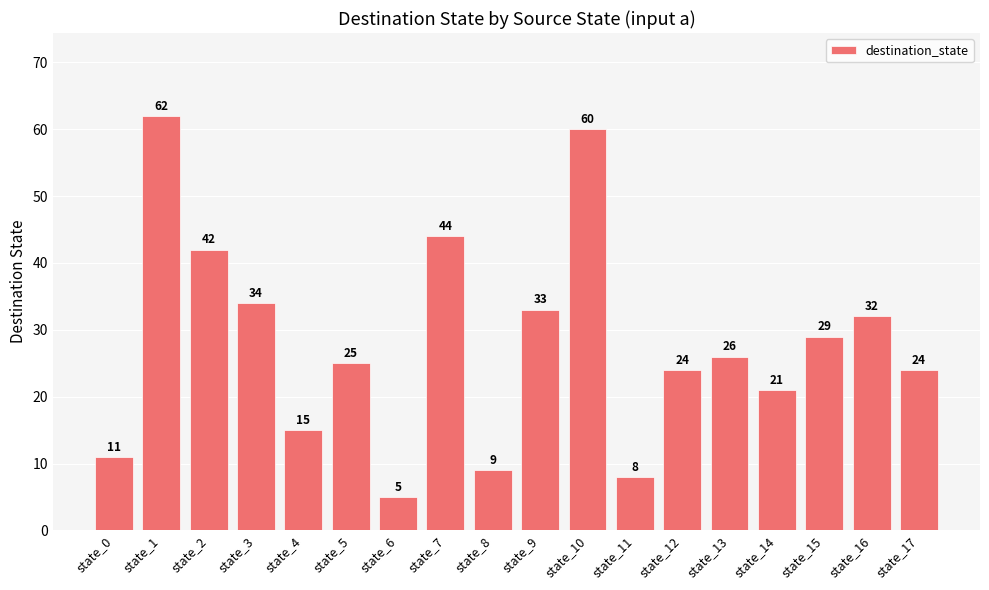

True or false: the data shows 24 at state_17.

True